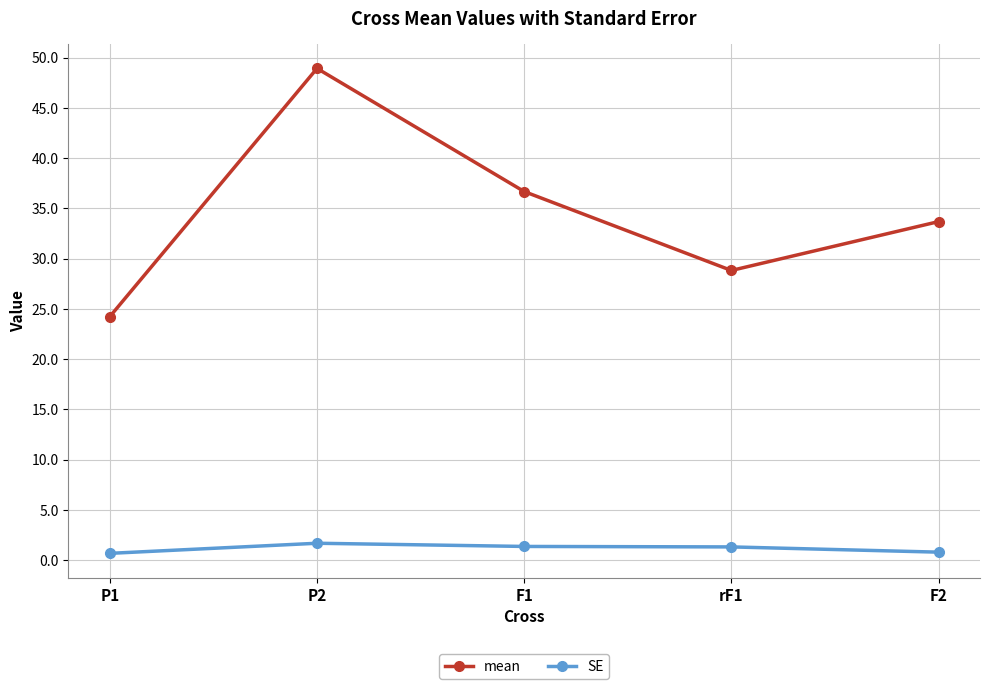

The value of mean at P2 is 85.1. True or false?

False